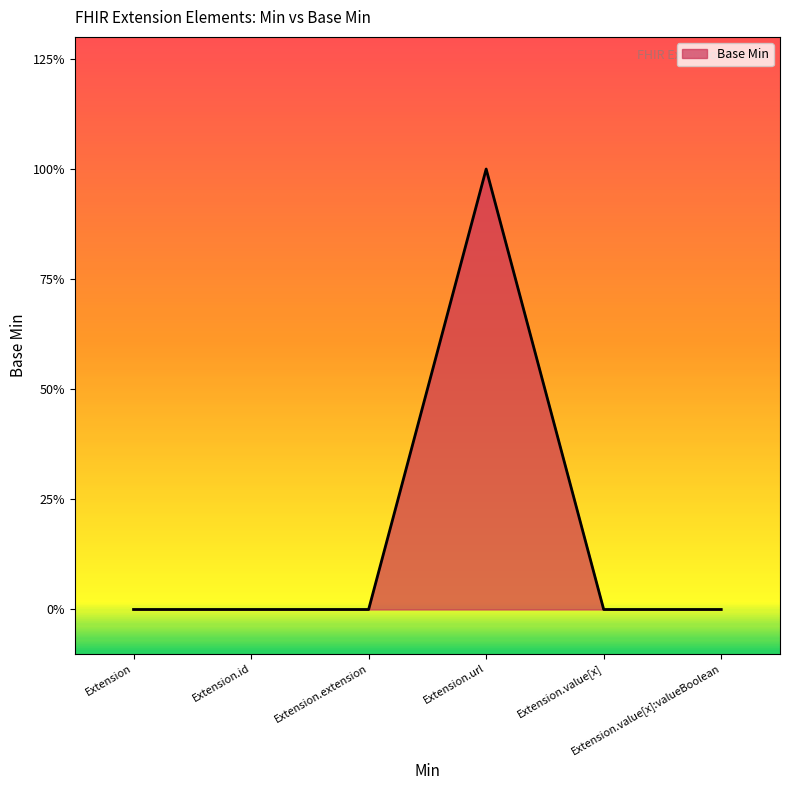

Reading left to right, transcribe all the data shown in this chart.

Extension=0	Extension.id=0	Extension.extension=0	Extension.url=1	Extension.value[x]=0	Extension.value[x]:valueBoolean=0